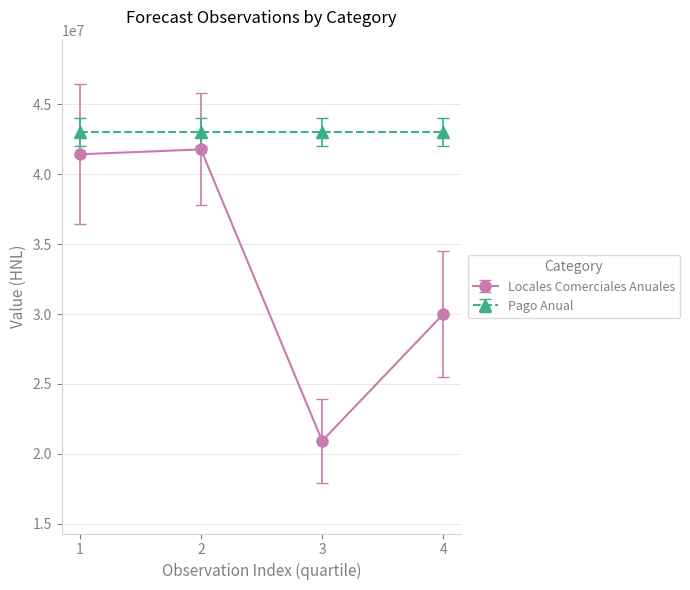

What is the difference between the second highest and second lowest values in the Locales Comerciales Anuales series?

11424580